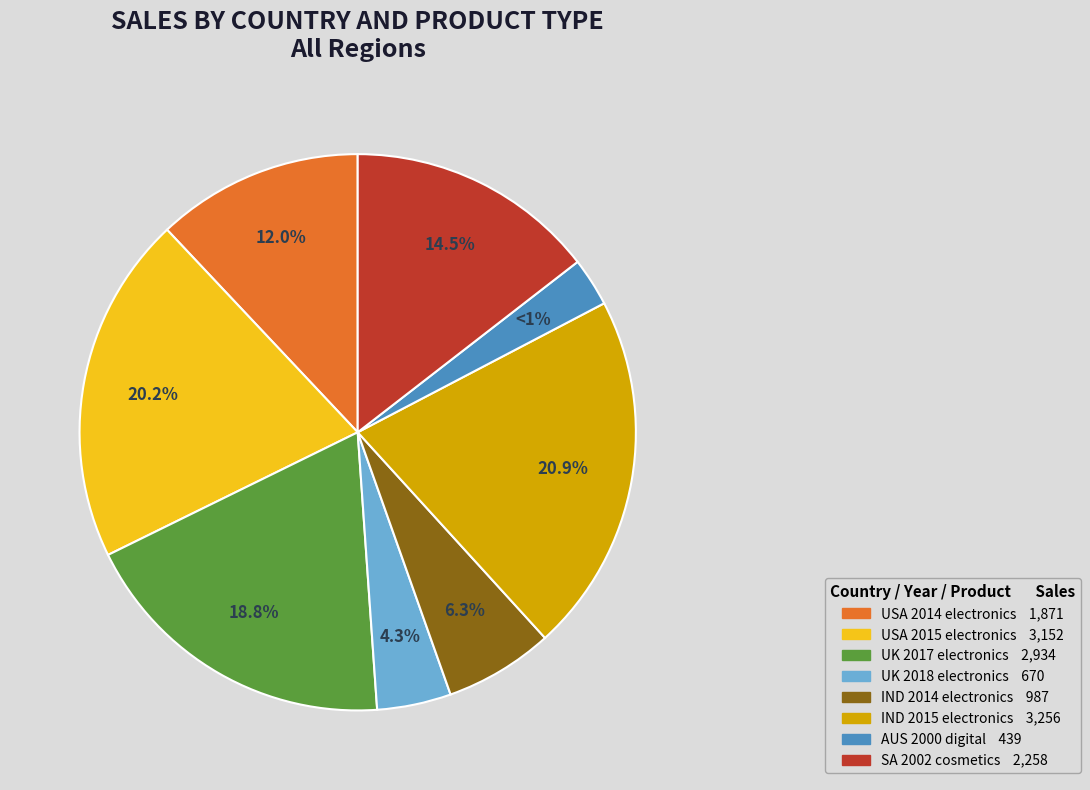

Is UK 2018
electronics the majority of the pie?

No